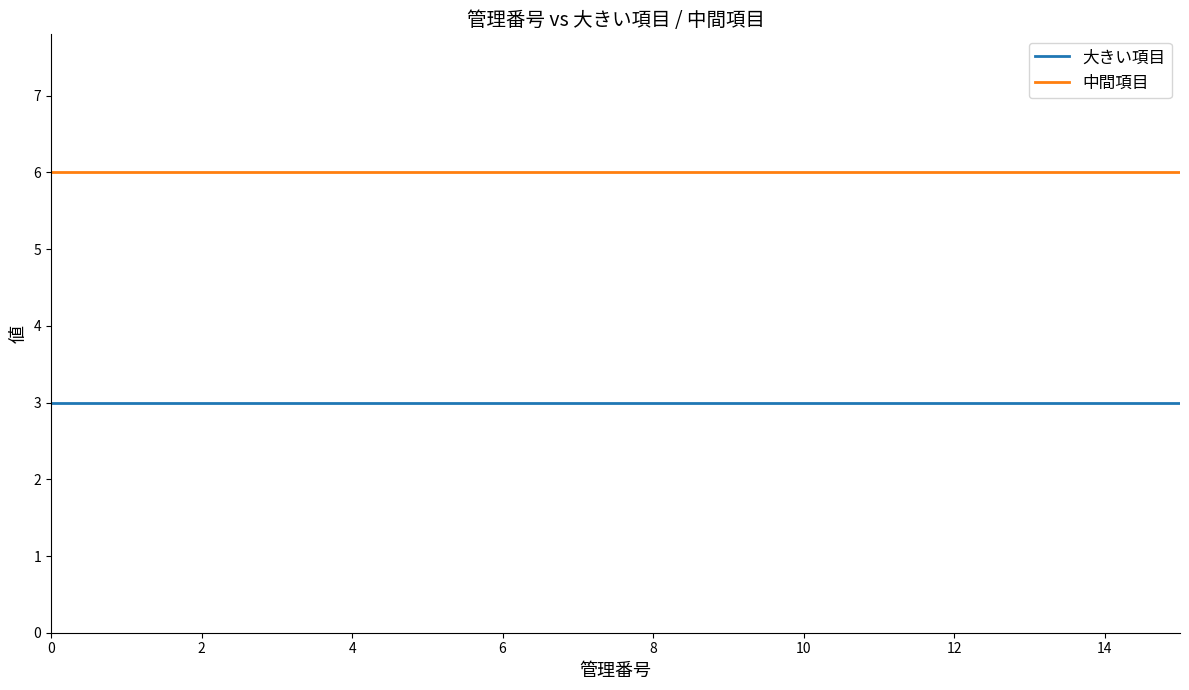

What are all the series names shown in the legend?

大きい項目, 中間項目